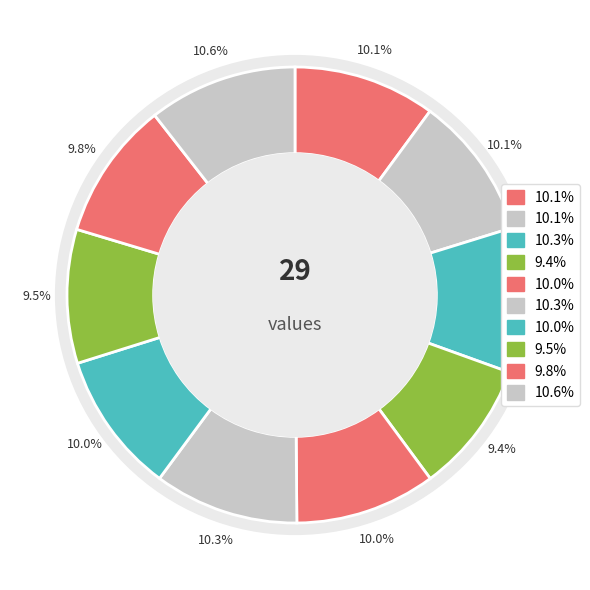

How many slices are in this pie chart?

10